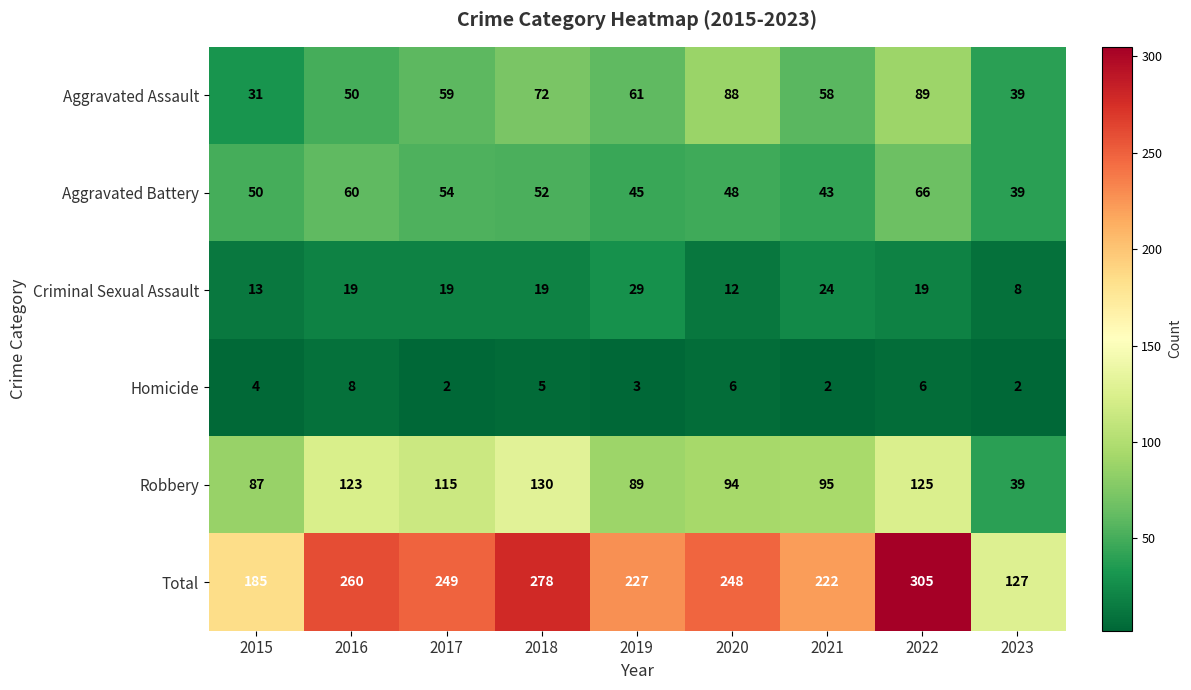

What is the maximum value for Robbery?

130